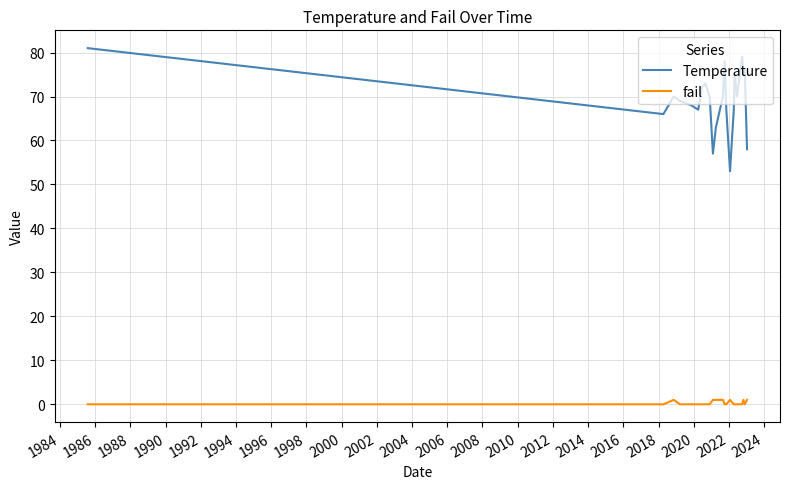

How many distinct data groups are displayed?

2